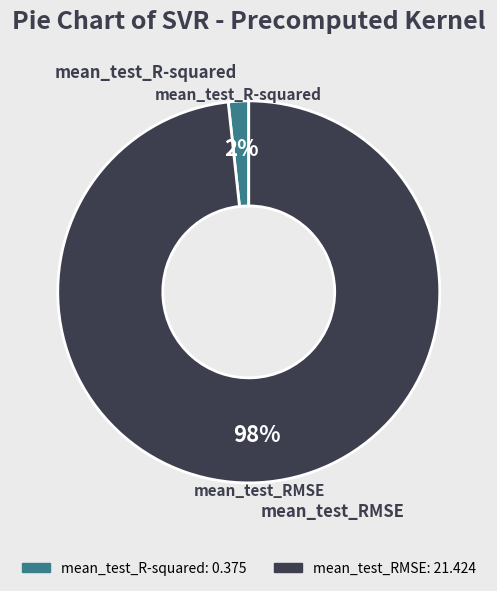

The mean_test_R-squared slice represents 15% of the pie. True or false?

False